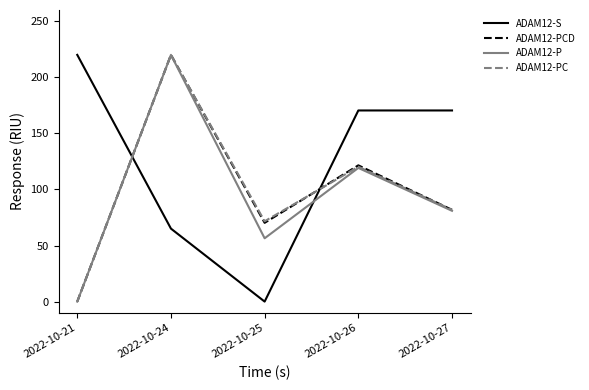

True or false: ADAM12-S has a value of 25.0 at 2022-10-24.

False